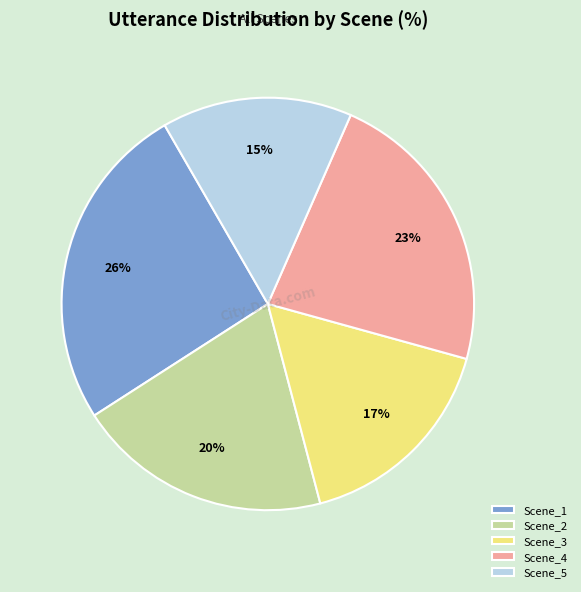

To the nearest percent, what portion does Scene_5 represent?

15%